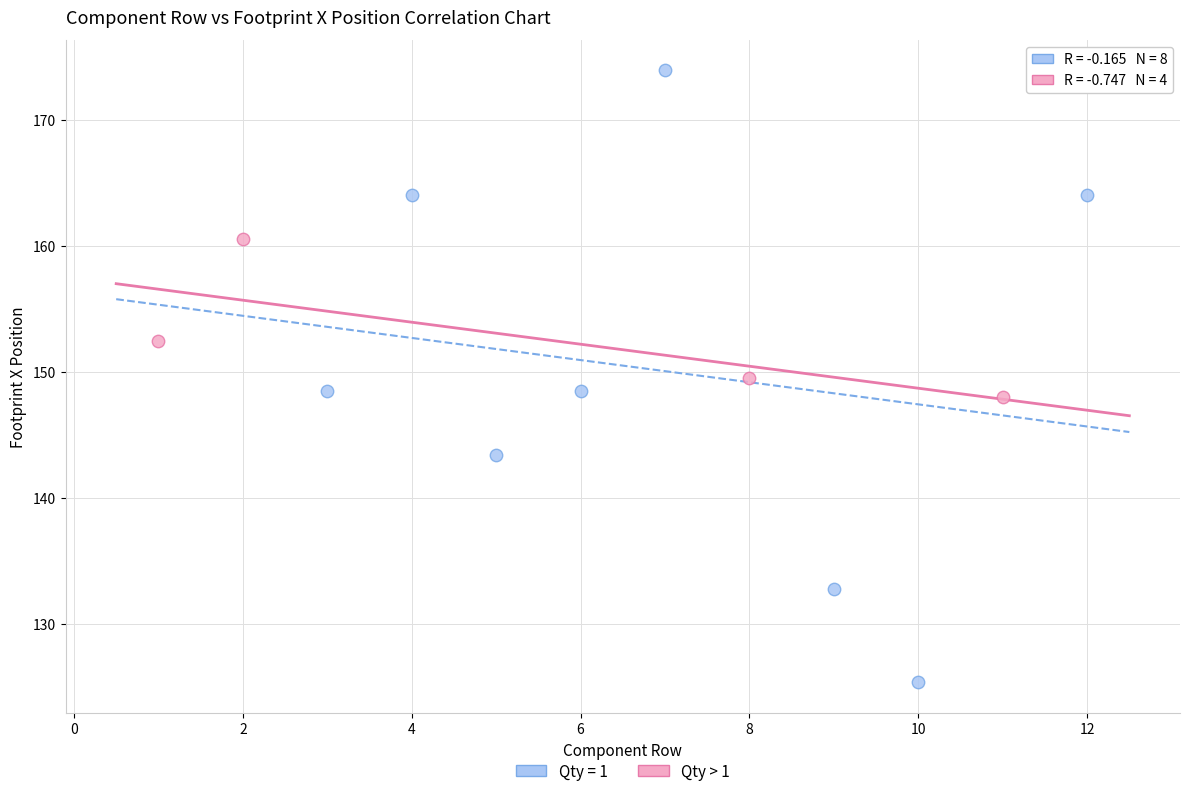

Which series has the widest spread of Y values?

Qty = 1